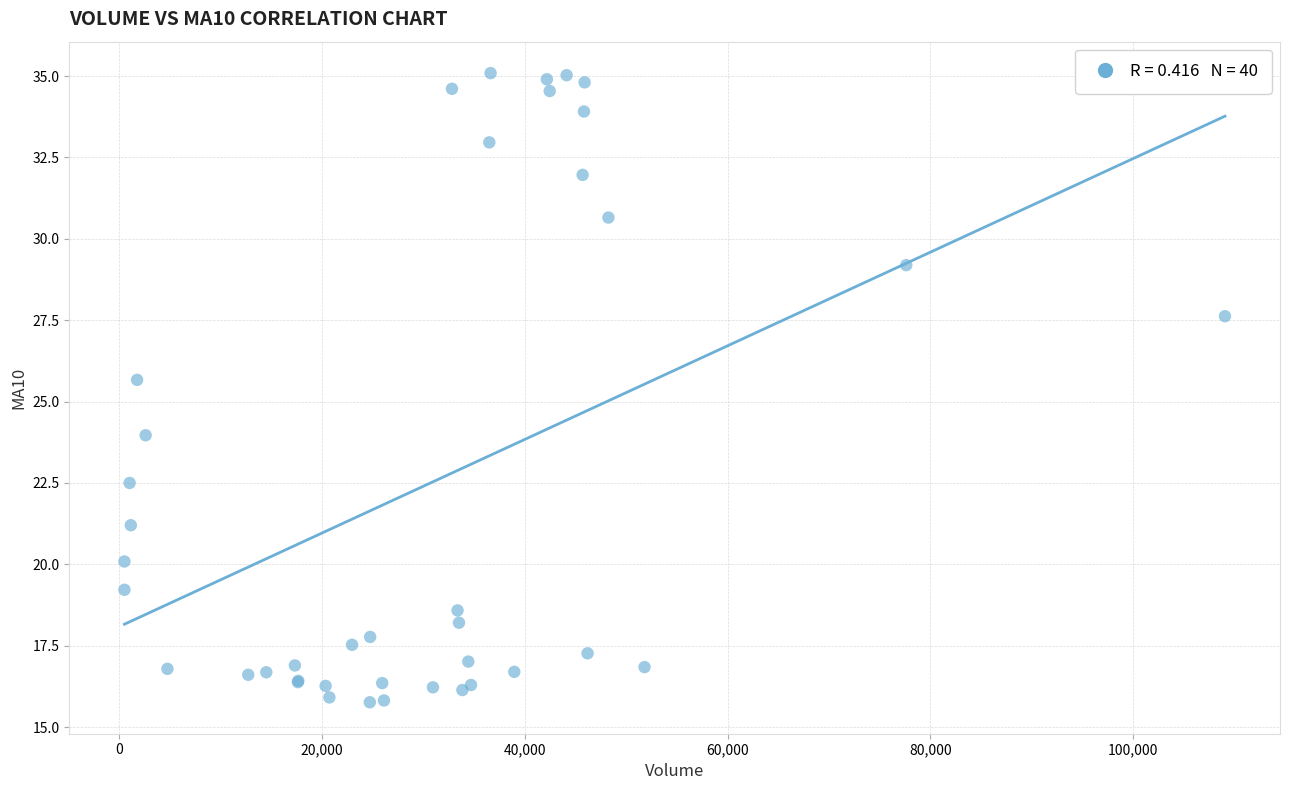

What Y value in the scatter plot is closest to 25?

25.7